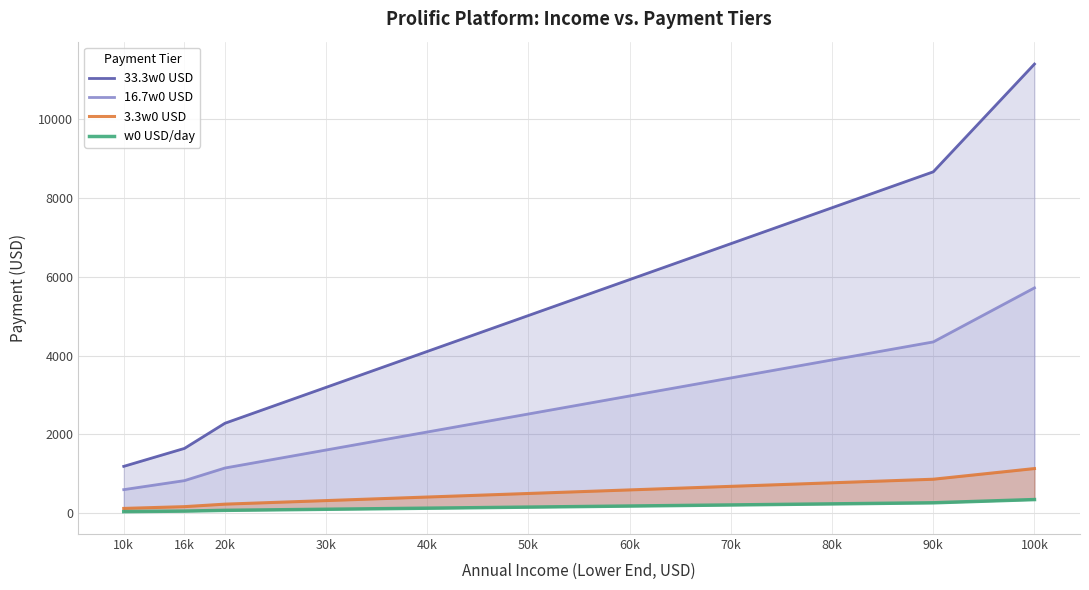

What is the spread (max minus min) of values at 80k?

7521.9